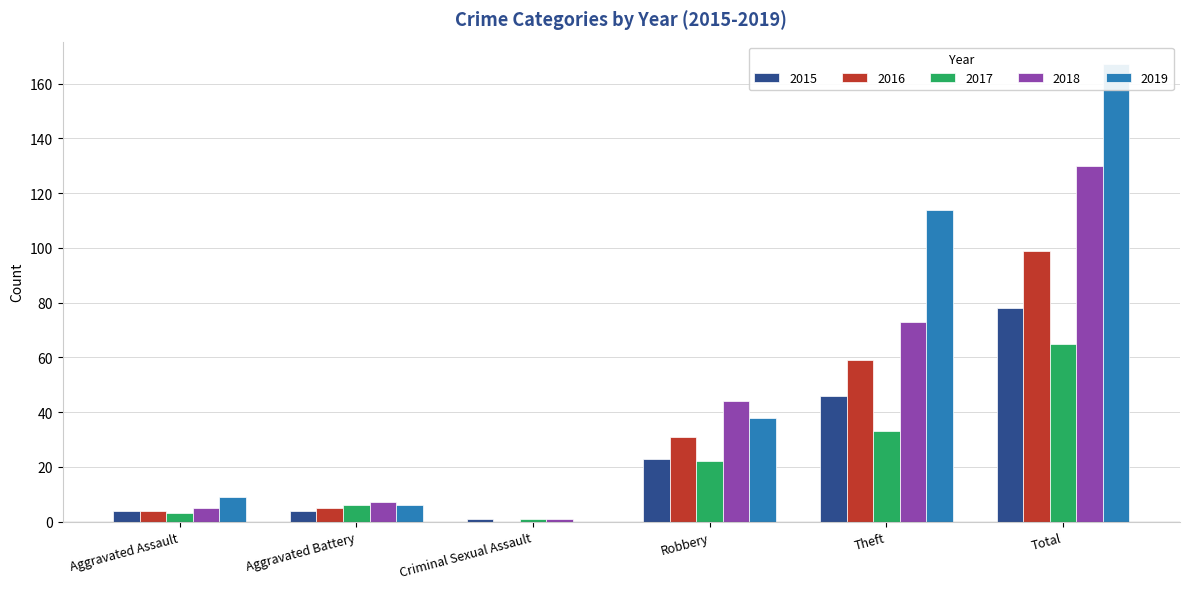

What position from the left is Criminal Sexual Assault?

3